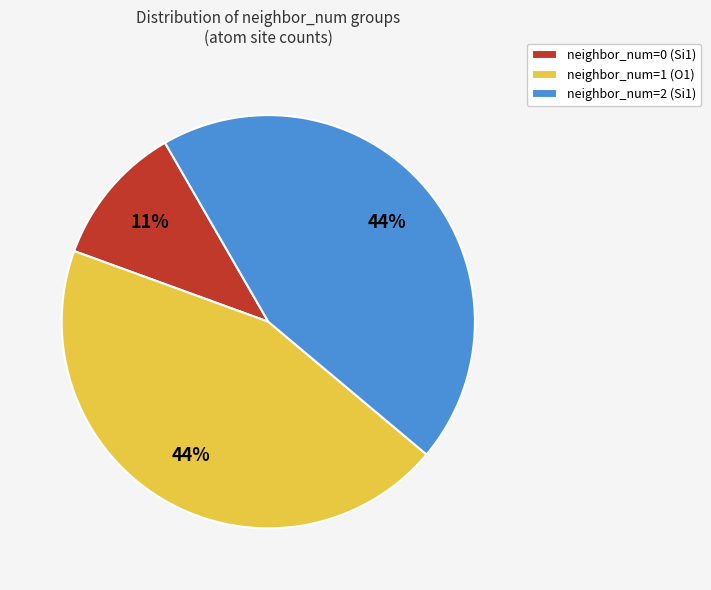

Combined, do neighbor_num=0 (Si1) and neighbor_num=1 (O1) account for over 50%?

Yes